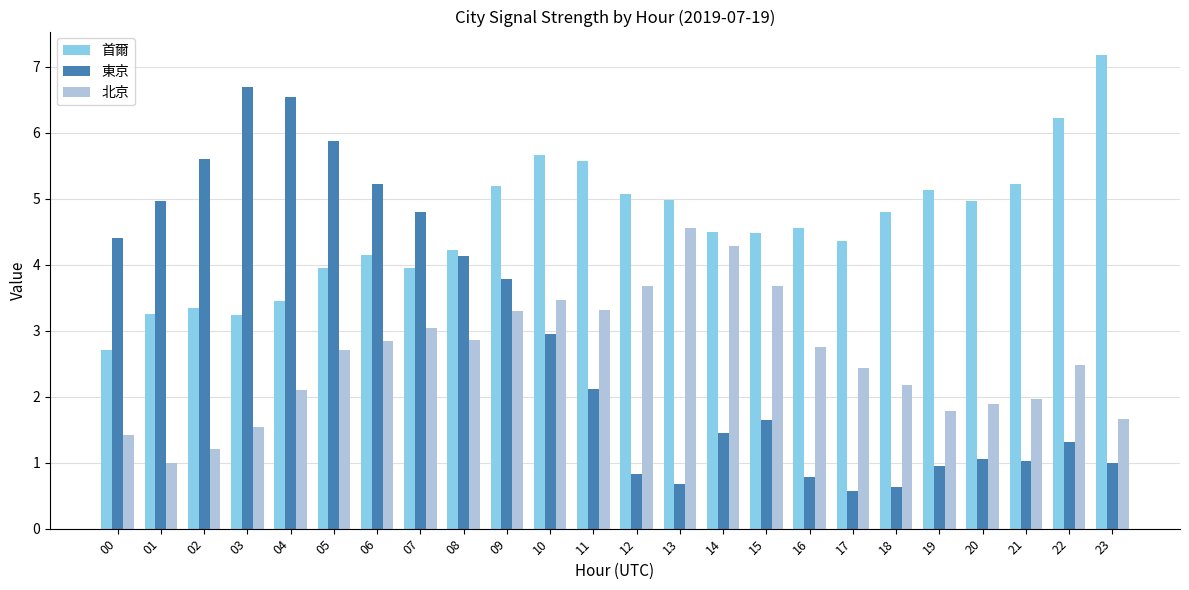

What is the spread (max minus min) of values at 06?

2.4